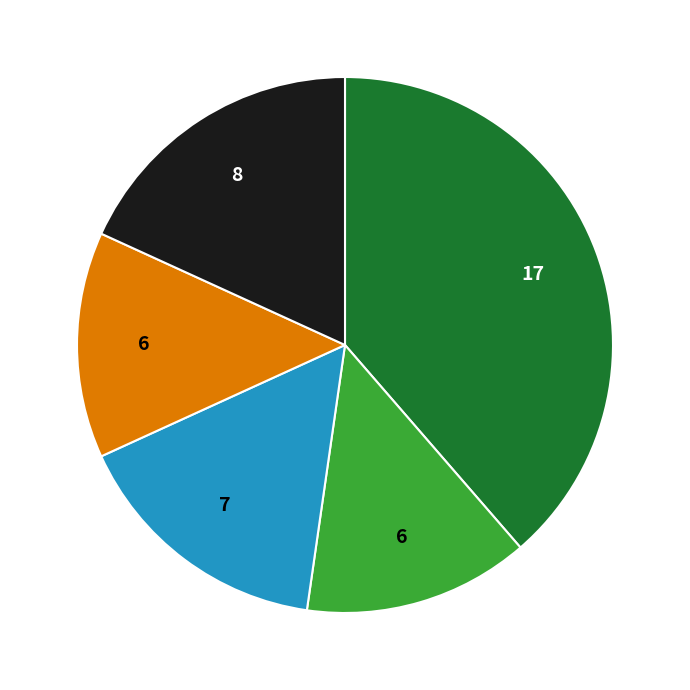

Is there any slice that represents more than half of the pie?

No